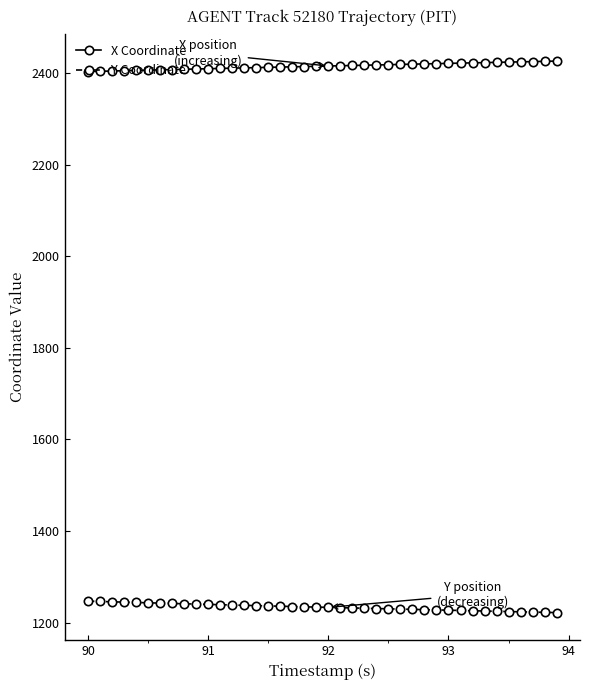

Which series has the largest total across all categories?

X Coordinate